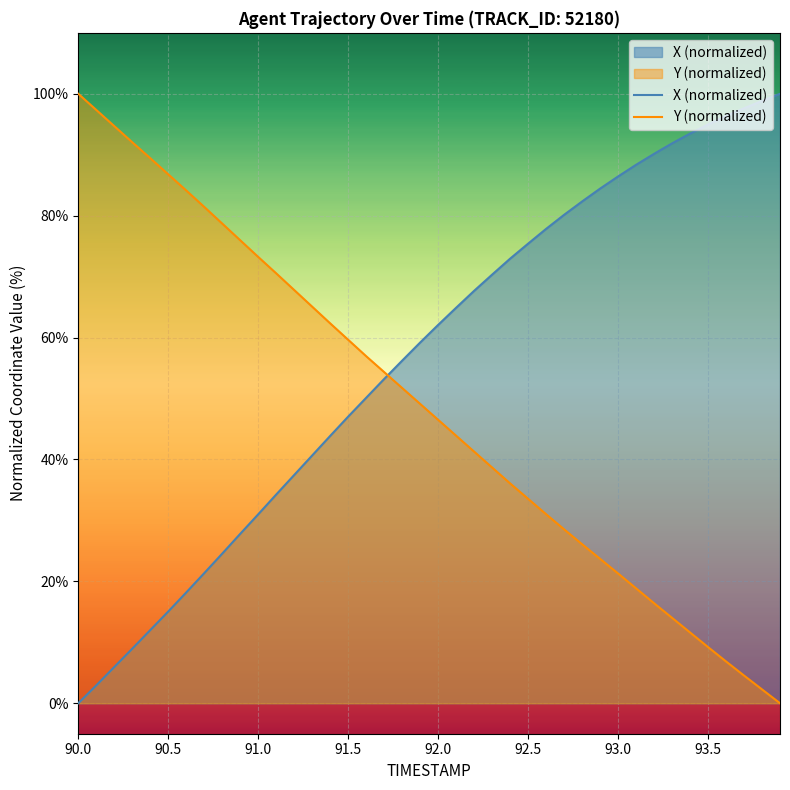

At how many categories does at least one series exceed 31?

40